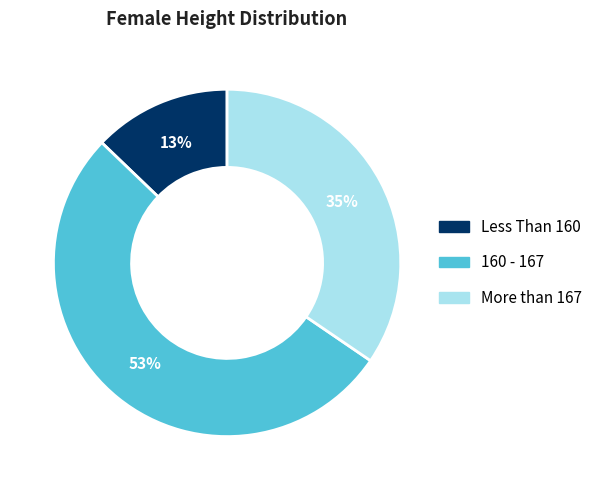

Which has a higher value, Less Than 160 or 160 - 167?

160 - 167